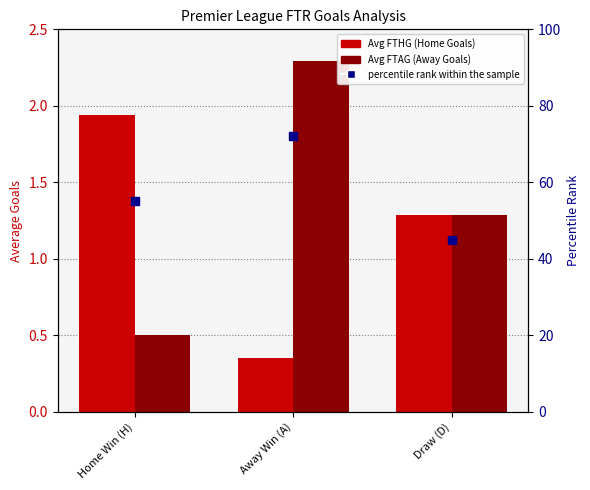

At how many categories does at least one series exceed 21?

3